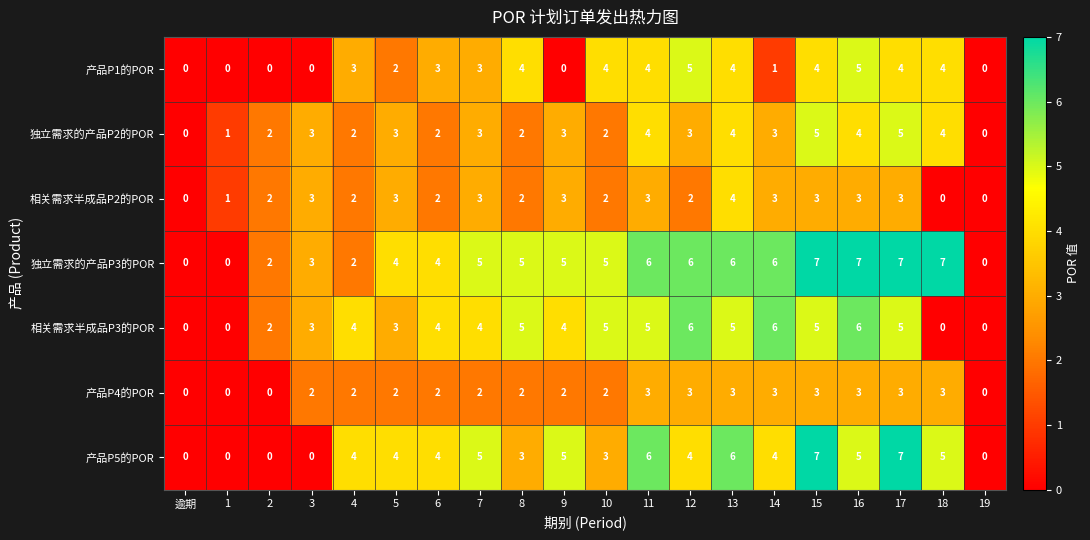

True or false: 产品P1的POR has a value of 2 at 5.

True